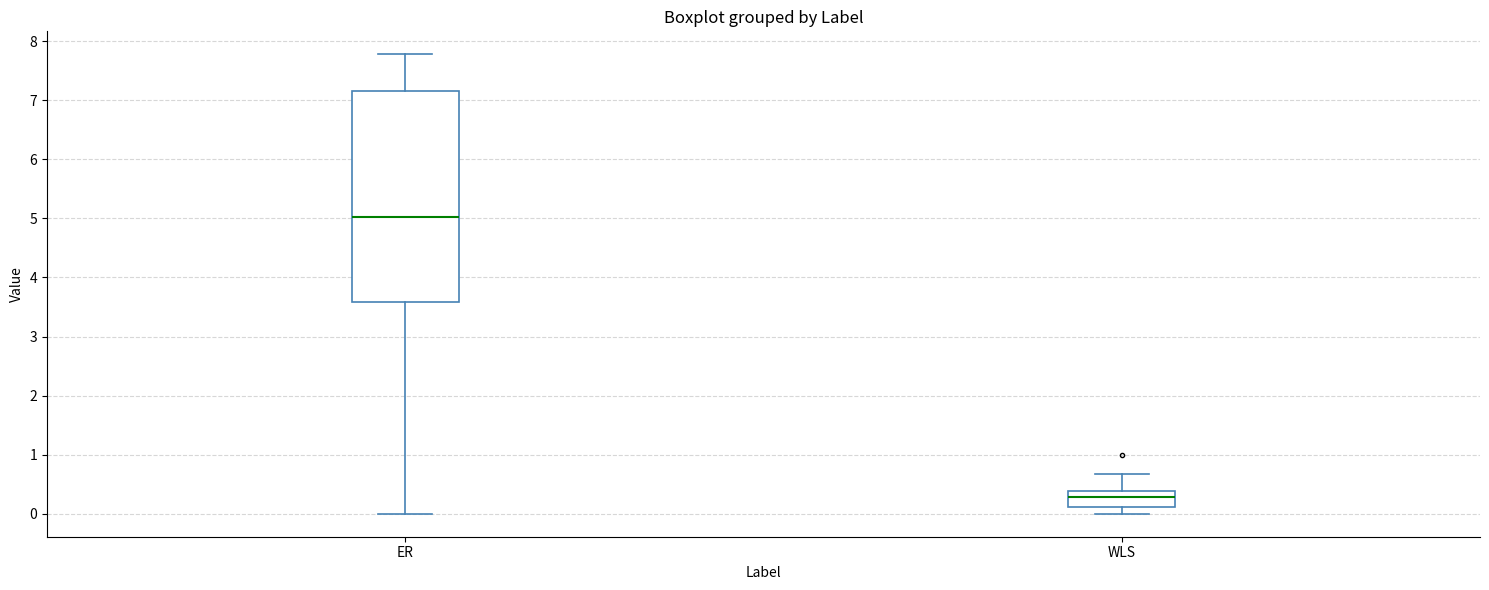

Where is the upper edge of the box for ER on the y-axis? The values are not printed on the chart, so give them approximately, as read against the axis.

7.2